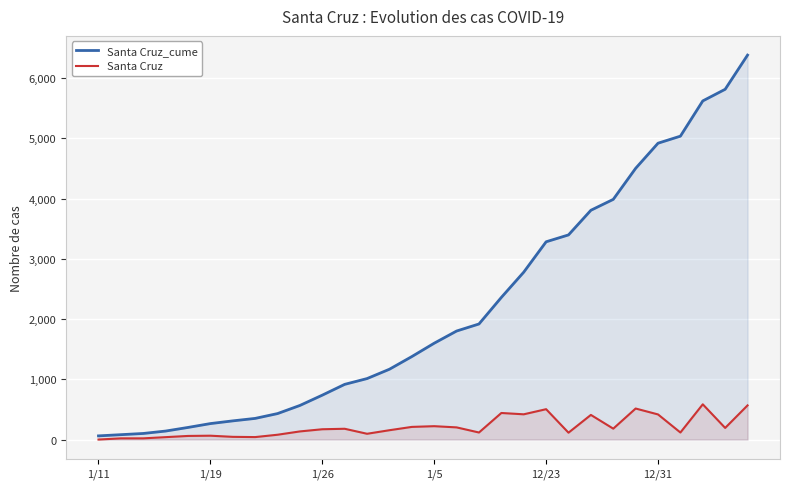

The value of Santa Cruz at 1/26 is 171. True or false?

True